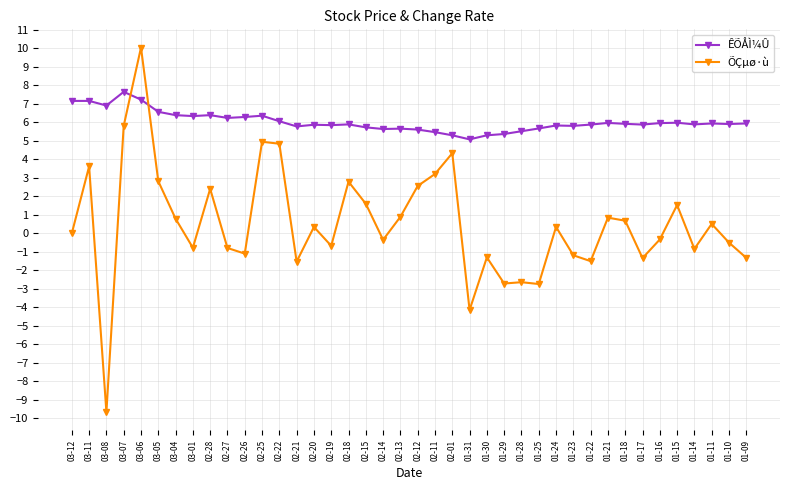

What is the greatest value displayed?

10.0